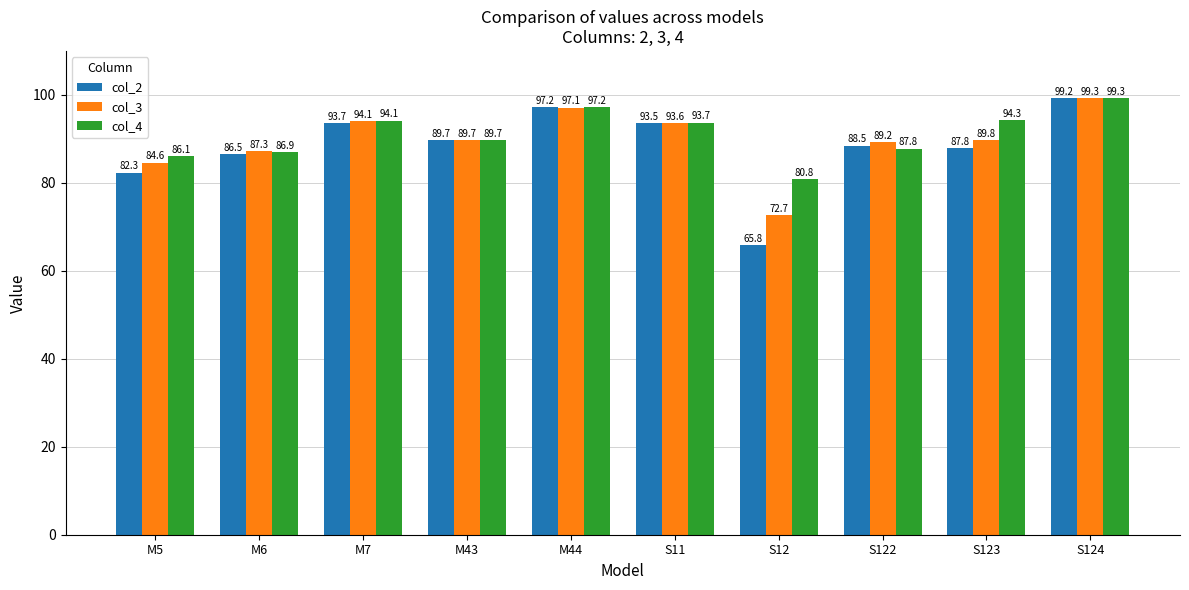

What is the difference between the second highest and minimum values in the col_4 series?

16.3